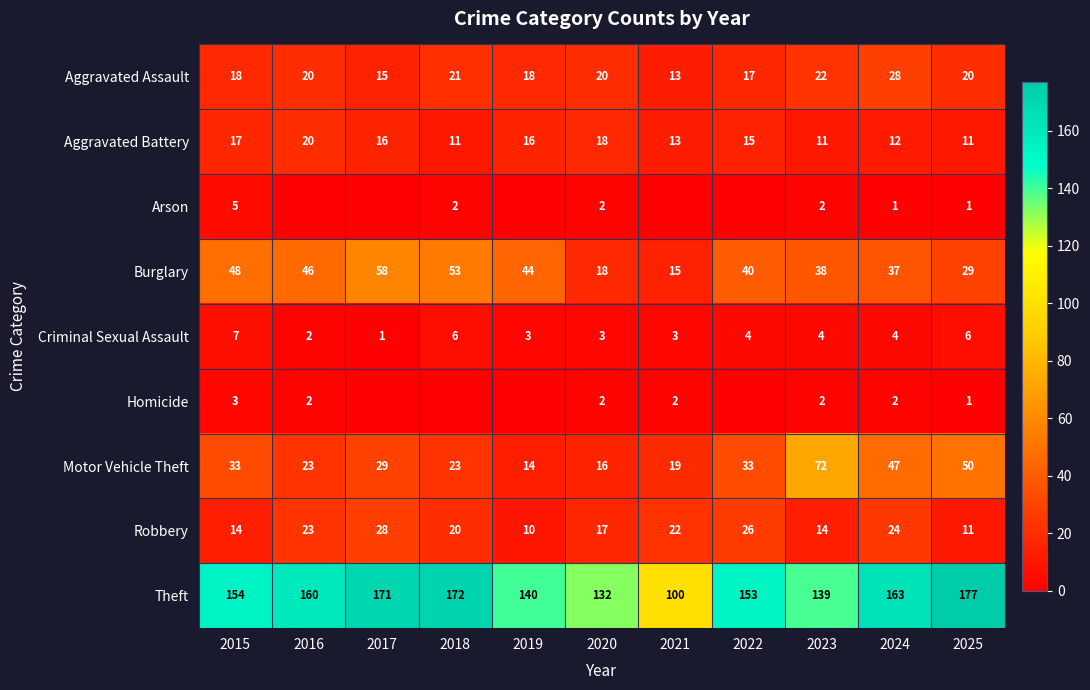

Is the value of Aggravated Battery at 2021 greater than the value of Homicide at 2025?

Yes